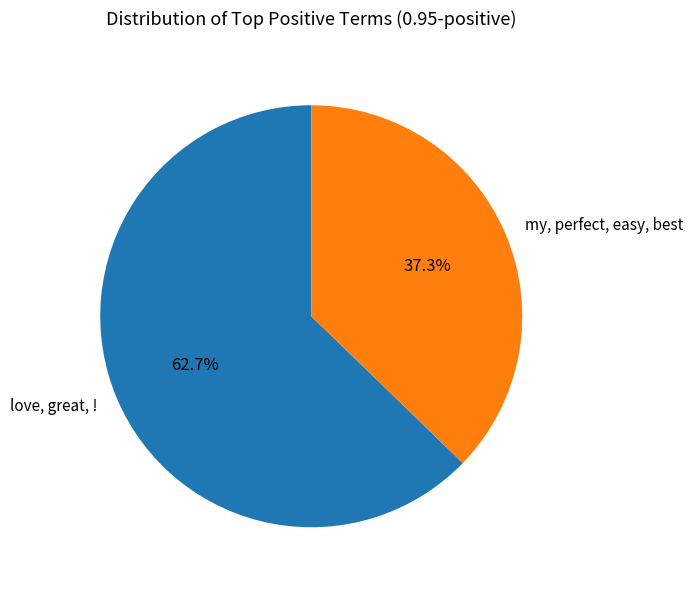

Rank the categories by value from lowest to highest.

my, perfect, easy, best, love, great, !